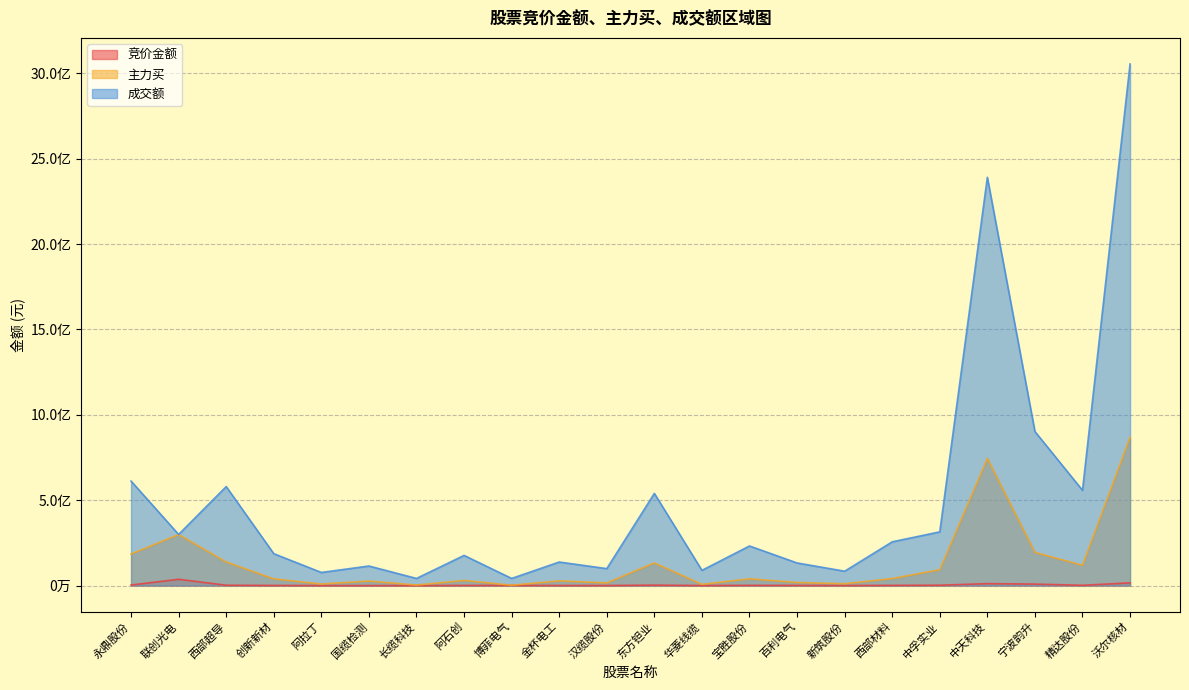

True or false: 成交额 and 竞价金额 cross at least once.

False